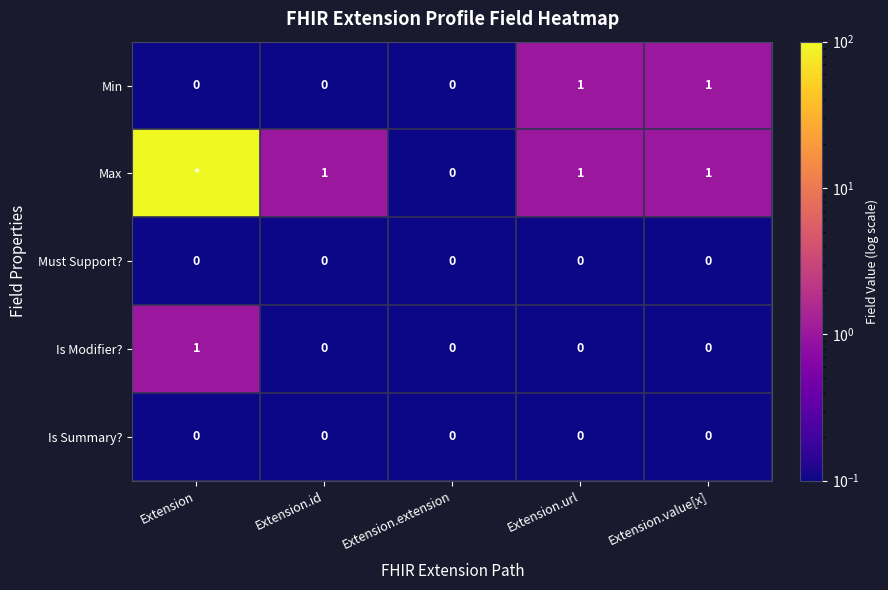

The value of Is Modifier? at Extension.value[x] is 0. True or false?

True